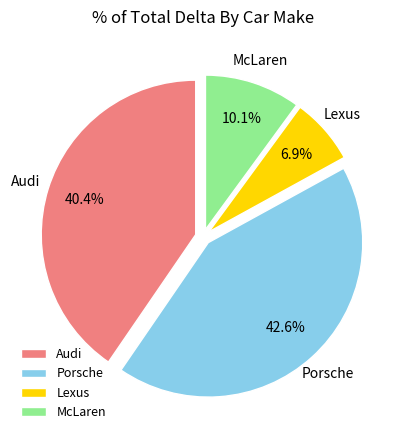

Which slice is the smallest?

Lexus